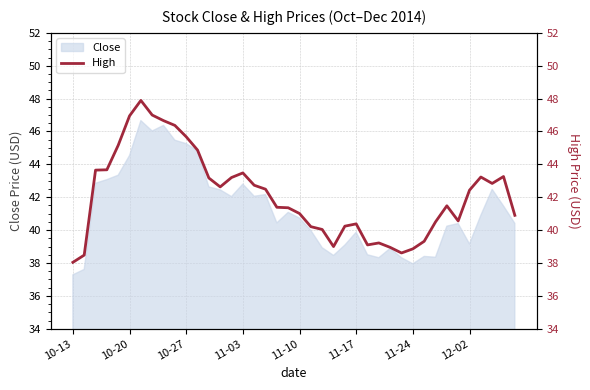

At which category does the chart reach its minimum across all series?

10-13